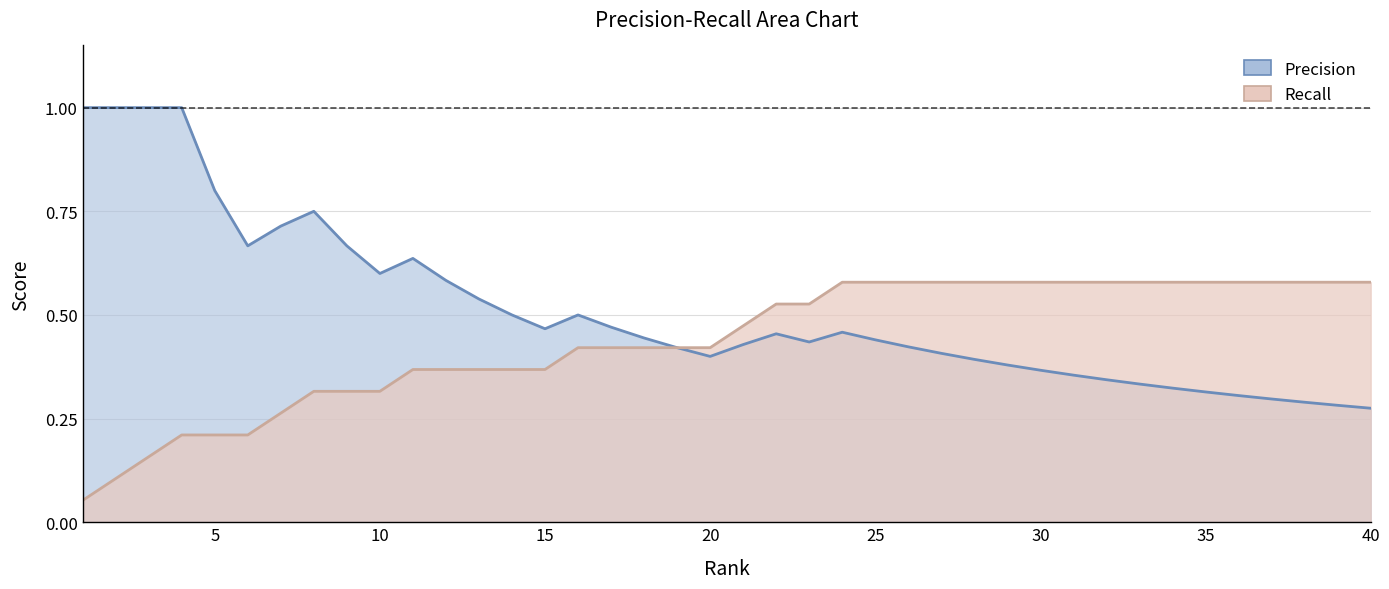

True or false: Precision has a value of 0.2 at 5.

False